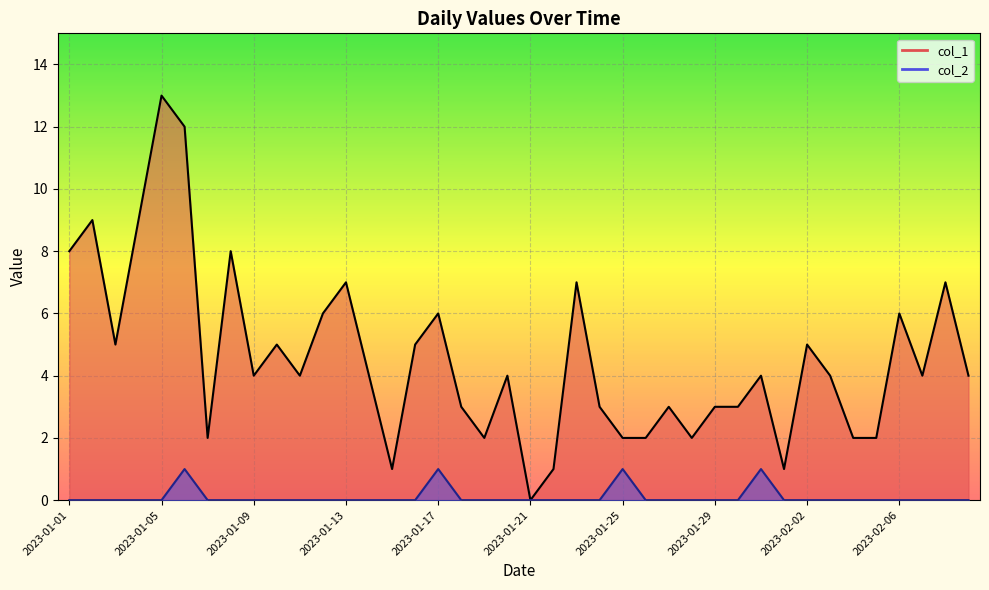

Reading left to right, extract all data points from this chart.

col_1: 8	9	5	9	13	12	2	8	4	5	4	6	7	4	1	5	6	3	2	4	0	1	7	3	2	2	3	2	3	3	4	1	5	4	2	2	6	4	7	4
col_2: 0	0	0	0	0	1	0	0	0	0	0	0	0	0	0	0	1	0	0	0	0	0	0	0	1	0	0	0	0	0	1	0	0	0	0	0	0	0	0	0